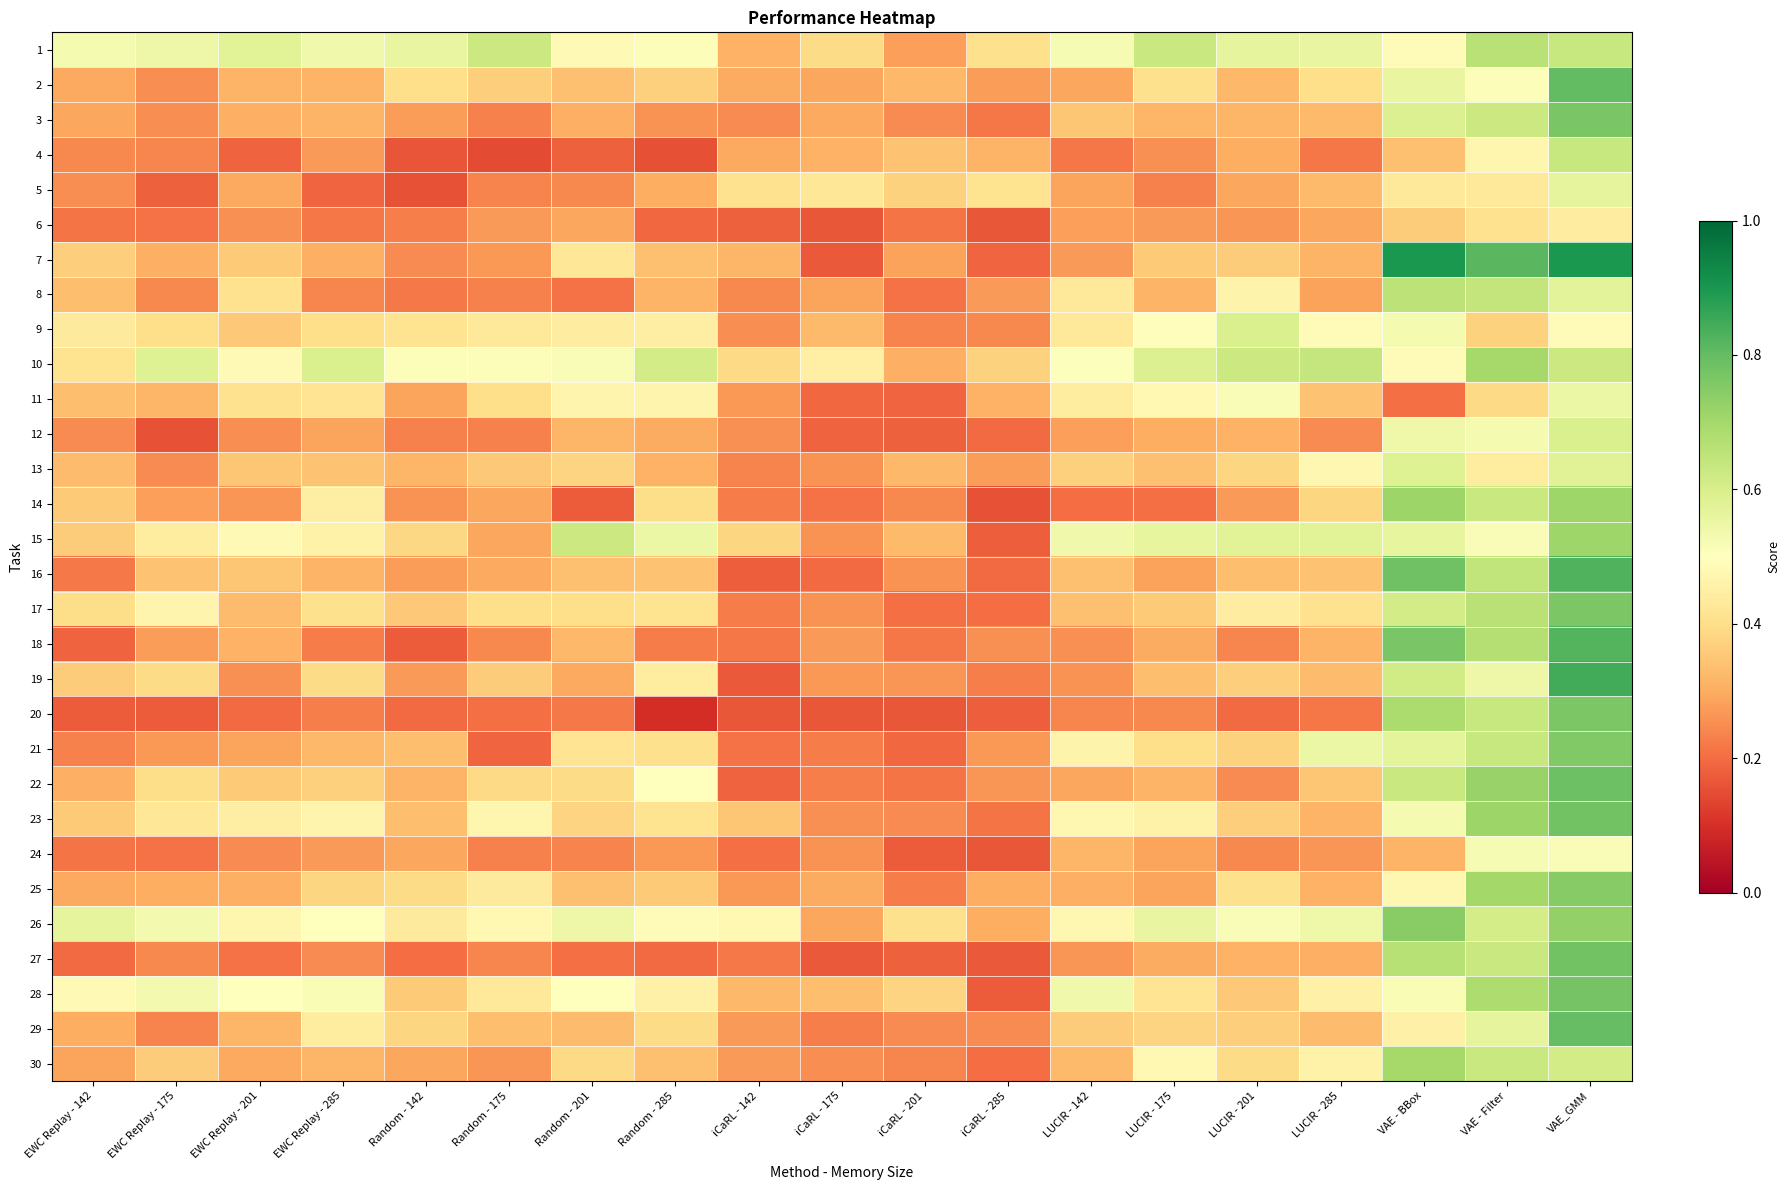

Reading left to right, list all the values displayed in this chart.

1: EWC Replay - 142=0.5	EWC Replay - 175=0.5	EWC Replay - 201=0.6	EWC Replay - 285=0.5	Random - 142=0.6	Random - 175=0.6	Random - 201=0.5	Random - 285=0.5	iCaRL - 142=0.3	iCaRL - 175=0.4	iCaRL - 201=0.3	iCaRL - 285=0.4	LUCIR - 142=0.5	LUCIR - 175=0.6	LUCIR - 201=0.6	LUCIR - 285=0.6	VAE - BBox=0.5	VAE - Filter=0.7	VAE_GMM=0.6
2: EWC Replay - 142=0.3	EWC Replay - 175=0.3	EWC Replay - 201=0.3	EWC Replay - 285=0.3	Random - 142=0.4	Random - 175=0.4	Random - 201=0.3	Random - 285=0.4	iCaRL - 142=0.3	iCaRL - 175=0.3	iCaRL - 201=0.3	iCaRL - 285=0.3	LUCIR - 142=0.3	LUCIR - 175=0.4	LUCIR - 201=0.3	LUCIR - 285=0.4	VAE - BBox=0.6	VAE - Filter=0.5	VAE_GMM=0.8
3: EWC Replay - 142=0.3	EWC Replay - 175=0.3	EWC Replay - 201=0.3	EWC Replay - 285=0.3	Random - 142=0.3	Random - 175=0.2	Random - 201=0.3	Random - 285=0.3	iCaRL - 142=0.2	iCaRL - 175=0.3	iCaRL - 201=0.2	iCaRL - 285=0.2	LUCIR - 142=0.4	LUCIR - 175=0.3	LUCIR - 201=0.3	LUCIR - 285=0.3	VAE - BBox=0.6	VAE - Filter=0.6	VAE_GMM=0.8
4: EWC Replay - 142=0.2	EWC Replay - 175=0.2	EWC Replay - 201=0.2	EWC Replay - 285=0.3	Random - 142=0.2	Random - 175=0.1	Random - 201=0.2	Random - 285=0.2	iCaRL - 142=0.3	iCaRL - 175=0.3	iCaRL - 201=0.3	iCaRL - 285=0.3	LUCIR - 142=0.2	LUCIR - 175=0.3	LUCIR - 201=0.3	LUCIR - 285=0.2	VAE - BBox=0.3	VAE - Filter=0.5	VAE_GMM=0.6
5: EWC Replay - 142=0.3	EWC Replay - 175=0.2	EWC Replay - 201=0.3	EWC Replay - 285=0.2	Random - 142=0.2	Random - 175=0.2	Random - 201=0.2	Random - 285=0.3	iCaRL - 142=0.4	iCaRL - 175=0.4	iCaRL - 201=0.4	iCaRL - 285=0.4	LUCIR - 142=0.3	LUCIR - 175=0.2	LUCIR - 201=0.3	LUCIR - 285=0.3	VAE - BBox=0.4	VAE - Filter=0.4	VAE_GMM=0.6
6: EWC Replay - 142=0.2	EWC Replay - 175=0.2	EWC Replay - 201=0.3	EWC Replay - 285=0.2	Random - 142=0.2	Random - 175=0.3	Random - 201=0.3	Random - 285=0.2	iCaRL - 142=0.2	iCaRL - 175=0.2	iCaRL - 201=0.2	iCaRL - 285=0.2	LUCIR - 142=0.3	LUCIR - 175=0.3	LUCIR - 201=0.3	LUCIR - 285=0.3	VAE - BBox=0.4	VAE - Filter=0.4	VAE_GMM=0.4
7: EWC Replay - 142=0.4	EWC Replay - 175=0.3	EWC Replay - 201=0.4	EWC Replay - 285=0.3	Random - 142=0.2	Random - 175=0.3	Random - 201=0.4	Random - 285=0.3	iCaRL - 142=0.3	iCaRL - 175=0.2	iCaRL - 201=0.3	iCaRL - 285=0.2	LUCIR - 142=0.3	LUCIR - 175=0.4	LUCIR - 201=0.4	LUCIR - 285=0.3	VAE - BBox=0.9	VAE - Filter=0.8	VAE_GMM=0.9
8: EWC Replay - 142=0.3	EWC Replay - 175=0.2	EWC Replay - 201=0.4	EWC Replay - 285=0.2	Random - 142=0.2	Random - 175=0.2	Random - 201=0.2	Random - 285=0.3	iCaRL - 142=0.2	iCaRL - 175=0.3	iCaRL - 201=0.2	iCaRL - 285=0.3	LUCIR - 142=0.4	LUCIR - 175=0.3	LUCIR - 201=0.5	LUCIR - 285=0.3	VAE - BBox=0.7	VAE - Filter=0.6	VAE_GMM=0.6
9: EWC Replay - 142=0.4	EWC Replay - 175=0.4	EWC Replay - 201=0.4	EWC Replay - 285=0.4	Random - 142=0.4	Random - 175=0.4	Random - 201=0.4	Random - 285=0.4	iCaRL - 142=0.3	iCaRL - 175=0.3	iCaRL - 201=0.2	iCaRL - 285=0.2	LUCIR - 142=0.4	LUCIR - 175=0.5	LUCIR - 201=0.6	LUCIR - 285=0.5	VAE - BBox=0.5	VAE - Filter=0.4	VAE_GMM=0.5
10: EWC Replay - 142=0.4	EWC Replay - 175=0.6	EWC Replay - 201=0.5	EWC Replay - 285=0.6	Random - 142=0.5	Random - 175=0.5	Random - 201=0.5	Random - 285=0.6	iCaRL - 142=0.4	iCaRL - 175=0.5	iCaRL - 201=0.3	iCaRL - 285=0.4	LUCIR - 142=0.5	LUCIR - 175=0.6	LUCIR - 201=0.6	LUCIR - 285=0.6	VAE - BBox=0.5	VAE - Filter=0.7	VAE_GMM=0.6
11: EWC Replay - 142=0.3	EWC Replay - 175=0.3	EWC Replay - 201=0.4	EWC Replay - 285=0.4	Random - 142=0.3	Random - 175=0.4	Random - 201=0.5	Random - 285=0.5	iCaRL - 142=0.3	iCaRL - 175=0.2	iCaRL - 201=0.2	iCaRL - 285=0.3	LUCIR - 142=0.4	LUCIR - 175=0.5	LUCIR - 201=0.5	LUCIR - 285=0.3	VAE - BBox=0.2	VAE - Filter=0.4	VAE_GMM=0.5
12: EWC Replay - 142=0.2	EWC Replay - 175=0.2	EWC Replay - 201=0.3	EWC Replay - 285=0.3	Random - 142=0.2	Random - 175=0.2	Random - 201=0.3	Random - 285=0.3	iCaRL - 142=0.3	iCaRL - 175=0.2	iCaRL - 201=0.2	iCaRL - 285=0.2	LUCIR - 142=0.3	LUCIR - 175=0.3	LUCIR - 201=0.3	LUCIR - 285=0.2	VAE - BBox=0.5	VAE - Filter=0.5	VAE_GMM=0.6
13: EWC Replay - 142=0.3	EWC Replay - 175=0.2	EWC Replay - 201=0.3	EWC Replay - 285=0.3	Random - 142=0.3	Random - 175=0.4	Random - 201=0.4	Random - 285=0.3	iCaRL - 142=0.2	iCaRL - 175=0.3	iCaRL - 201=0.3	iCaRL - 285=0.3	LUCIR - 142=0.4	LUCIR - 175=0.3	LUCIR - 201=0.4	LUCIR - 285=0.5	VAE - BBox=0.6	VAE - Filter=0.4	VAE_GMM=0.6
14: EWC Replay - 142=0.4	EWC Replay - 175=0.3	EWC Replay - 201=0.3	EWC Replay - 285=0.4	Random - 142=0.3	Random - 175=0.3	Random - 201=0.2	Random - 285=0.4	iCaRL - 142=0.2	iCaRL - 175=0.2	iCaRL - 201=0.2	iCaRL - 285=0.2	LUCIR - 142=0.2	LUCIR - 175=0.2	LUCIR - 201=0.3	LUCIR - 285=0.4	VAE - BBox=0.7	VAE - Filter=0.6	VAE_GMM=0.7
15: EWC Replay - 142=0.4	EWC Replay - 175=0.4	EWC Replay - 201=0.5	EWC Replay - 285=0.5	Random - 142=0.4	Random - 175=0.3	Random - 201=0.6	Random - 285=0.5	iCaRL - 142=0.4	iCaRL - 175=0.3	iCaRL - 201=0.3	iCaRL - 285=0.2	LUCIR - 142=0.5	LUCIR - 175=0.6	LUCIR - 201=0.6	LUCIR - 285=0.6	VAE - BBox=0.6	VAE - Filter=0.5	VAE_GMM=0.7
16: EWC Replay - 142=0.2	EWC Replay - 175=0.3	EWC Replay - 201=0.4	EWC Replay - 285=0.3	Random - 142=0.3	Random - 175=0.3	Random - 201=0.3	Random - 285=0.3	iCaRL - 142=0.2	iCaRL - 175=0.2	iCaRL - 201=0.3	iCaRL - 285=0.2	LUCIR - 142=0.3	LUCIR - 175=0.3	LUCIR - 201=0.3	LUCIR - 285=0.3	VAE - BBox=0.8	VAE - Filter=0.6	VAE_GMM=0.8
17: EWC Replay - 142=0.4	EWC Replay - 175=0.5	EWC Replay - 201=0.3	EWC Replay - 285=0.4	Random - 142=0.4	Random - 175=0.4	Random - 201=0.4	Random - 285=0.4	iCaRL - 142=0.2	iCaRL - 175=0.3	iCaRL - 201=0.2	iCaRL - 285=0.2	LUCIR - 142=0.3	LUCIR - 175=0.4	LUCIR - 201=0.4	LUCIR - 285=0.4	VAE - BBox=0.6	VAE - Filter=0.7	VAE_GMM=0.8
18: EWC Replay - 142=0.2	EWC Replay - 175=0.3	EWC Replay - 201=0.3	EWC Replay - 285=0.2	Random - 142=0.2	Random - 175=0.2	Random - 201=0.3	Random - 285=0.2	iCaRL - 142=0.2	iCaRL - 175=0.3	iCaRL - 201=0.2	iCaRL - 285=0.3	LUCIR - 142=0.3	LUCIR - 175=0.3	LUCIR - 201=0.2	LUCIR - 285=0.3	VAE - BBox=0.8	VAE - Filter=0.7	VAE_GMM=0.8
19: EWC Replay - 142=0.4	EWC Replay - 175=0.4	EWC Replay - 201=0.3	EWC Replay - 285=0.4	Random - 142=0.3	Random - 175=0.4	Random - 201=0.3	Random - 285=0.4	iCaRL - 142=0.2	iCaRL - 175=0.3	iCaRL - 201=0.3	iCaRL - 285=0.2	LUCIR - 142=0.3	LUCIR - 175=0.3	LUCIR - 201=0.4	LUCIR - 285=0.3	VAE - BBox=0.6	VAE - Filter=0.5	VAE_GMM=0.8
20: EWC Replay - 142=0.2	EWC Replay - 175=0.2	EWC Replay - 201=0.2	EWC Replay - 285=0.2	Random - 142=0.2	Random - 175=0.2	Random - 201=0.2	Random - 285=0.1	iCaRL - 142=0.2	iCaRL - 175=0.2	iCaRL - 201=0.2	iCaRL - 285=0.2	LUCIR - 142=0.2	LUCIR - 175=0.2	LUCIR - 201=0.2	LUCIR - 285=0.2	VAE - BBox=0.7	VAE - Filter=0.6	VAE_GMM=0.8
21: EWC Replay - 142=0.2	EWC Replay - 175=0.3	EWC Replay - 201=0.3	EWC Replay - 285=0.3	Random - 142=0.3	Random - 175=0.2	Random - 201=0.4	Random - 285=0.4	iCaRL - 142=0.2	iCaRL - 175=0.2	iCaRL - 201=0.2	iCaRL - 285=0.3	LUCIR - 142=0.5	LUCIR - 175=0.4	LUCIR - 201=0.4	LUCIR - 285=0.5	VAE - BBox=0.6	VAE - Filter=0.6	VAE_GMM=0.8
22: EWC Replay - 142=0.3	EWC Replay - 175=0.4	EWC Replay - 201=0.4	EWC Replay - 285=0.4	Random - 142=0.3	Random - 175=0.4	Random - 201=0.4	Random - 285=0.5	iCaRL - 142=0.2	iCaRL - 175=0.2	iCaRL - 201=0.2	iCaRL - 285=0.3	LUCIR - 142=0.3	LUCIR - 175=0.3	LUCIR - 201=0.2	LUCIR - 285=0.3	VAE - BBox=0.6	VAE - Filter=0.7	VAE_GMM=0.8
23: EWC Replay - 142=0.4	EWC Replay - 175=0.4	EWC Replay - 201=0.4	EWC Replay - 285=0.5	Random - 142=0.3	Random - 175=0.5	Random - 201=0.4	Random - 285=0.4	iCaRL - 142=0.4	iCaRL - 175=0.3	iCaRL - 201=0.2	iCaRL - 285=0.2	LUCIR - 142=0.5	LUCIR - 175=0.5	LUCIR - 201=0.4	LUCIR - 285=0.3	VAE - BBox=0.5	VAE - Filter=0.7	VAE_GMM=0.8
24: EWC Replay - 142=0.2	EWC Replay - 175=0.2	EWC Replay - 201=0.2	EWC Replay - 285=0.3	Random - 142=0.3	Random - 175=0.2	Random - 201=0.2	Random - 285=0.3	iCaRL - 142=0.2	iCaRL - 175=0.3	iCaRL - 201=0.2	iCaRL - 285=0.2	LUCIR - 142=0.3	LUCIR - 175=0.3	LUCIR - 201=0.2	LUCIR - 285=0.3	VAE - BBox=0.3	VAE - Filter=0.5	VAE_GMM=0.5
25: EWC Replay - 142=0.3	EWC Replay - 175=0.3	EWC Replay - 201=0.3	EWC Replay - 285=0.4	Random - 142=0.4	Random - 175=0.4	Random - 201=0.3	Random - 285=0.4	iCaRL - 142=0.3	iCaRL - 175=0.3	iCaRL - 201=0.2	iCaRL - 285=0.3	LUCIR - 142=0.3	LUCIR - 175=0.3	LUCIR - 201=0.4	LUCIR - 285=0.3	VAE - BBox=0.5	VAE - Filter=0.7	VAE_GMM=0.7
26: EWC Replay - 142=0.6	EWC Replay - 175=0.5	EWC Replay - 201=0.5	EWC Replay - 285=0.5	Random - 142=0.4	Random - 175=0.5	Random - 201=0.5	Random - 285=0.5	iCaRL - 142=0.5	iCaRL - 175=0.3	iCaRL - 201=0.4	iCaRL - 285=0.3	LUCIR - 142=0.5	LUCIR - 175=0.6	LUCIR - 201=0.5	LUCIR - 285=0.5	VAE - BBox=0.7	VAE - Filter=0.6	VAE_GMM=0.7
27: EWC Replay - 142=0.2	EWC Replay - 175=0.2	EWC Replay - 201=0.2	EWC Replay - 285=0.2	Random - 142=0.2	Random - 175=0.2	Random - 201=0.2	Random - 285=0.2	iCaRL - 142=0.2	iCaRL - 175=0.2	iCaRL - 201=0.2	iCaRL - 285=0.2	LUCIR - 142=0.3	LUCIR - 175=0.3	LUCIR - 201=0.3	LUCIR - 285=0.3	VAE - BBox=0.7	VAE - Filter=0.6	VAE_GMM=0.8
28: EWC Replay - 142=0.5	EWC Replay - 175=0.5	EWC Replay - 201=0.5	EWC Replay - 285=0.5	Random - 142=0.4	Random - 175=0.4	Random - 201=0.5	Random - 285=0.5	iCaRL - 142=0.3	iCaRL - 175=0.3	iCaRL - 201=0.4	iCaRL - 285=0.2	LUCIR - 142=0.5	LUCIR - 175=0.4	LUCIR - 201=0.4	LUCIR - 285=0.5	VAE - BBox=0.5	VAE - Filter=0.7	VAE_GMM=0.8
29: EWC Replay - 142=0.3	EWC Replay - 175=0.2	EWC Replay - 201=0.3	EWC Replay - 285=0.4	Random - 142=0.4	Random - 175=0.3	Random - 201=0.3	Random - 285=0.4	iCaRL - 142=0.3	iCaRL - 175=0.2	iCaRL - 201=0.2	iCaRL - 285=0.2	LUCIR - 142=0.4	LUCIR - 175=0.4	LUCIR - 201=0.4	LUCIR - 285=0.3	VAE - BBox=0.5	VAE - Filter=0.6	VAE_GMM=0.8
30: EWC Replay - 142=0.3	EWC Replay - 175=0.4	EWC Replay - 201=0.3	EWC Replay - 285=0.3	Random - 142=0.3	Random - 175=0.3	Random - 201=0.4	Random - 285=0.3	iCaRL - 142=0.3	iCaRL - 175=0.3	iCaRL - 201=0.2	iCaRL - 285=0.2	LUCIR - 142=0.3	LUCIR - 175=0.5	LUCIR - 201=0.4	LUCIR - 285=0.5	VAE - BBox=0.7	VAE - Filter=0.6	VAE_GMM=0.6